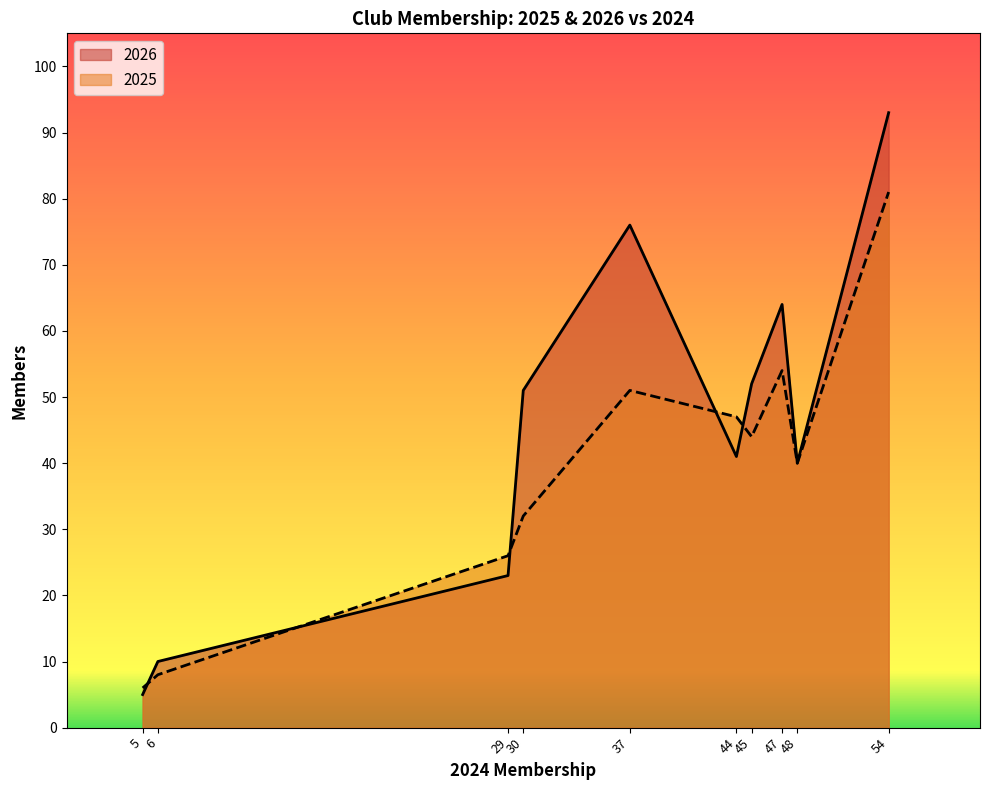

Which series has the widest spread of values?

2026